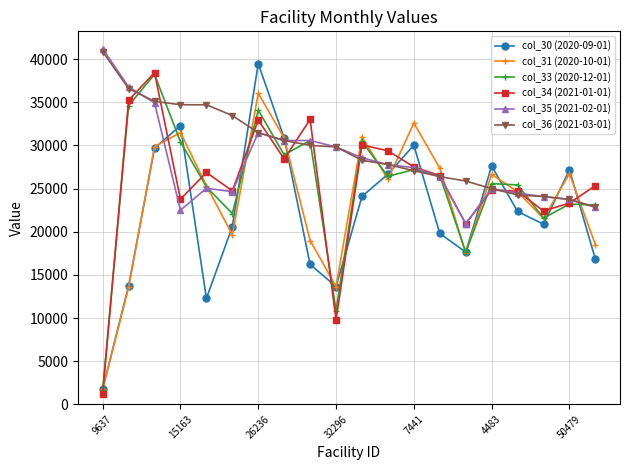

What is the value of the col_36 (2021-03-01) point at the 18th from the left?

24077.9